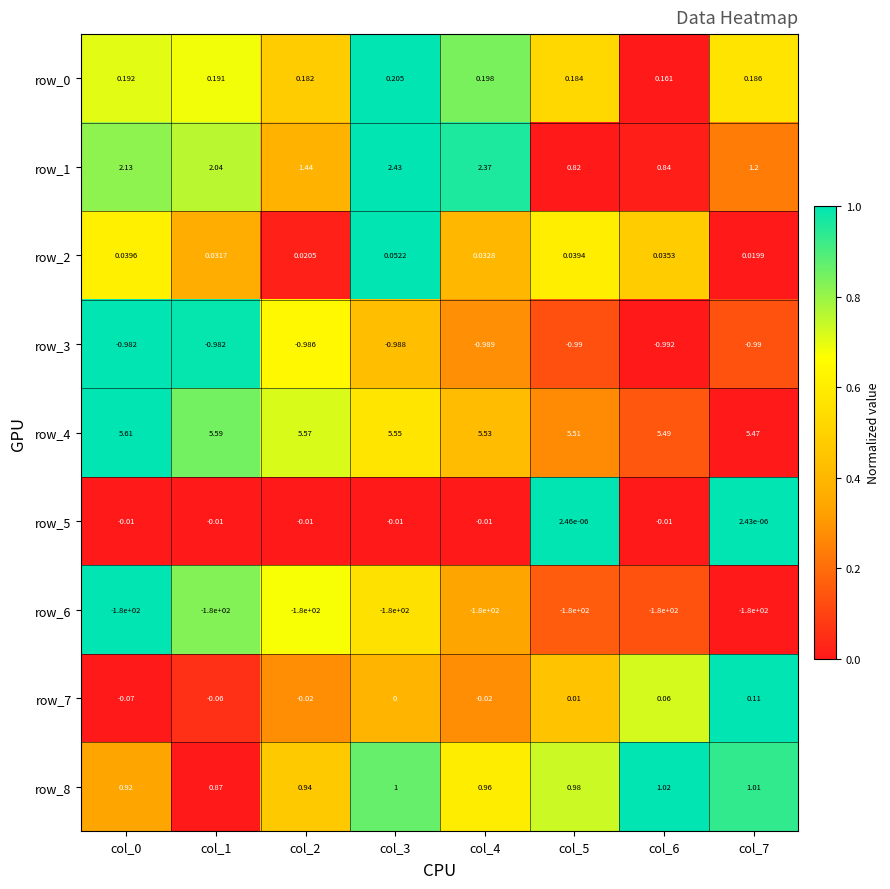

Is the value of row_8 at col_5 greater than the value of row_0 at col_0?

Yes